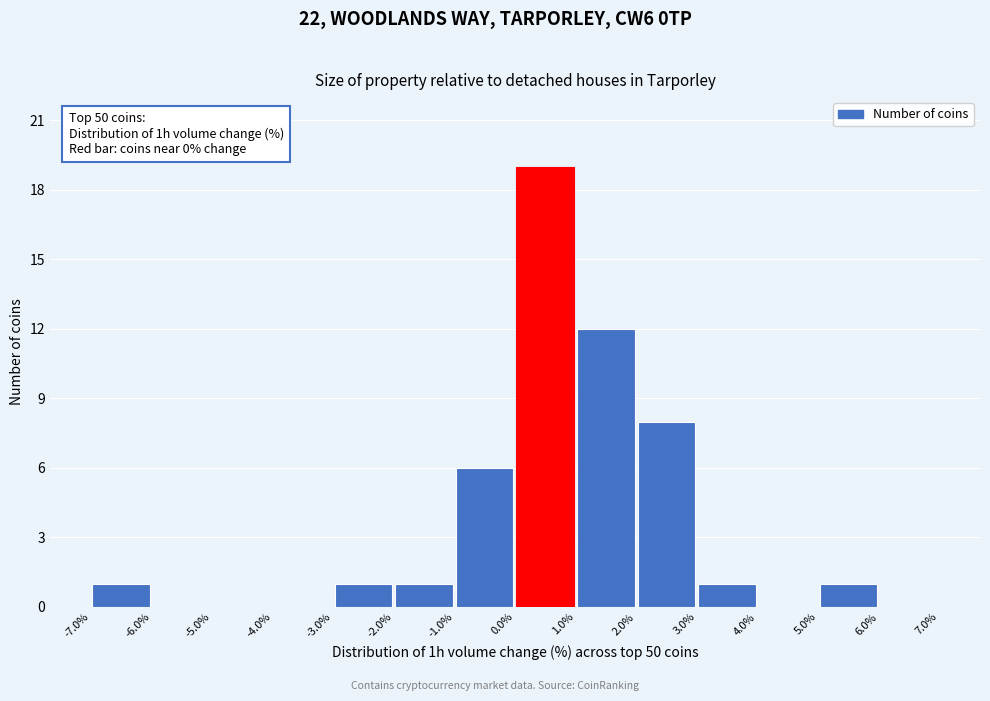

Which range on the x-axis has the tallest bar?

0.0% to 1.0%